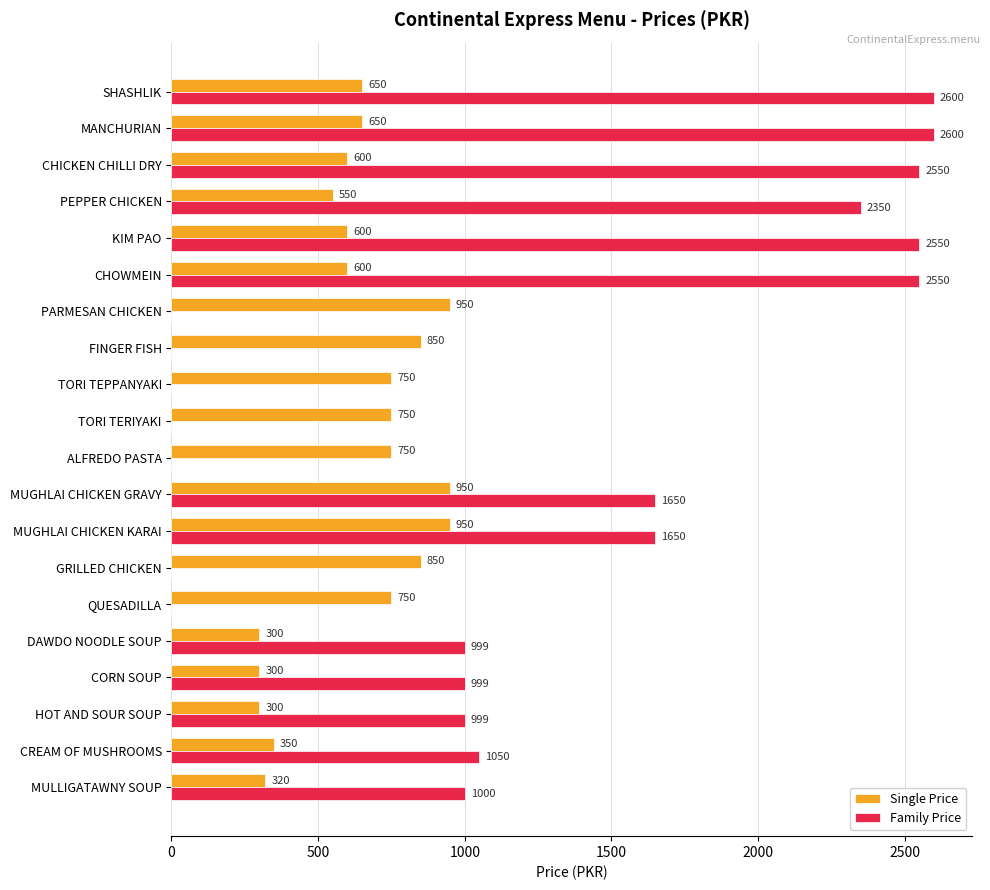

Is it true that Single Price equals 320 at MULLIGATAWNY SOUP?

True